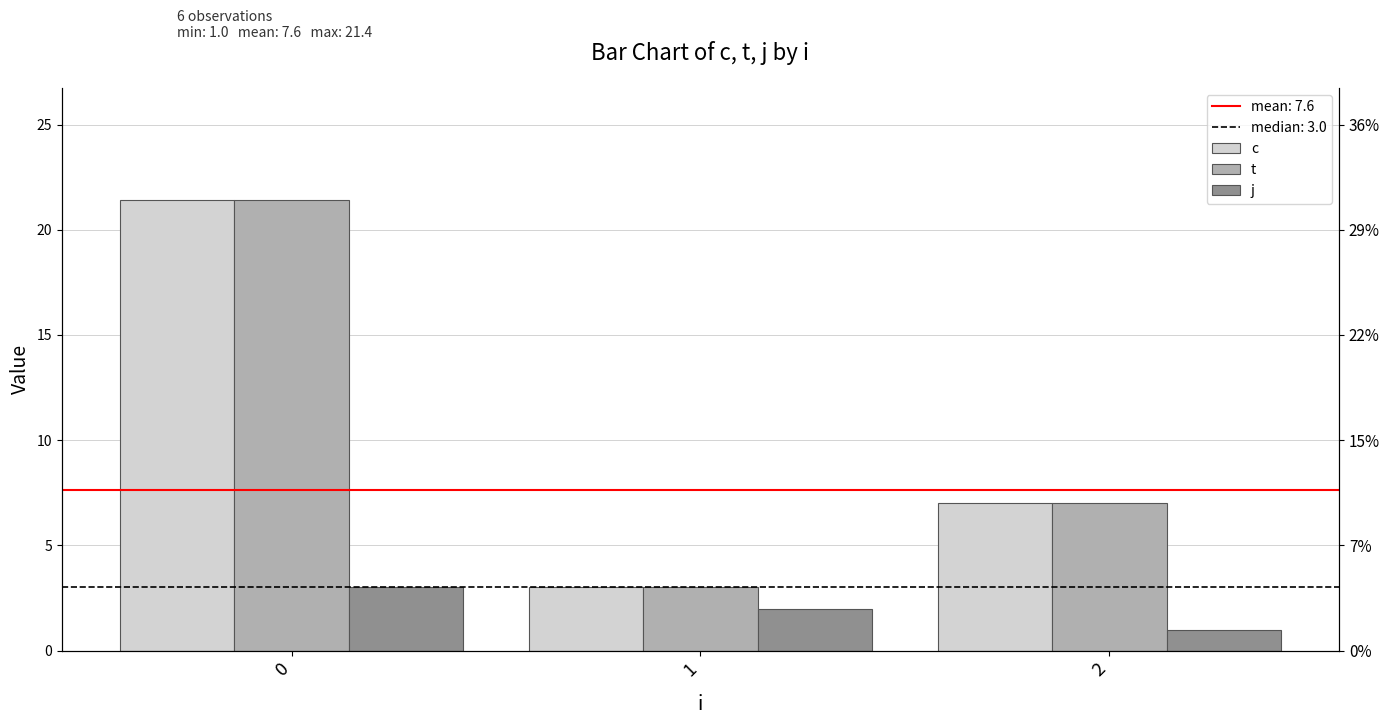

The t series shows 3.0 at 1. True or false?

True